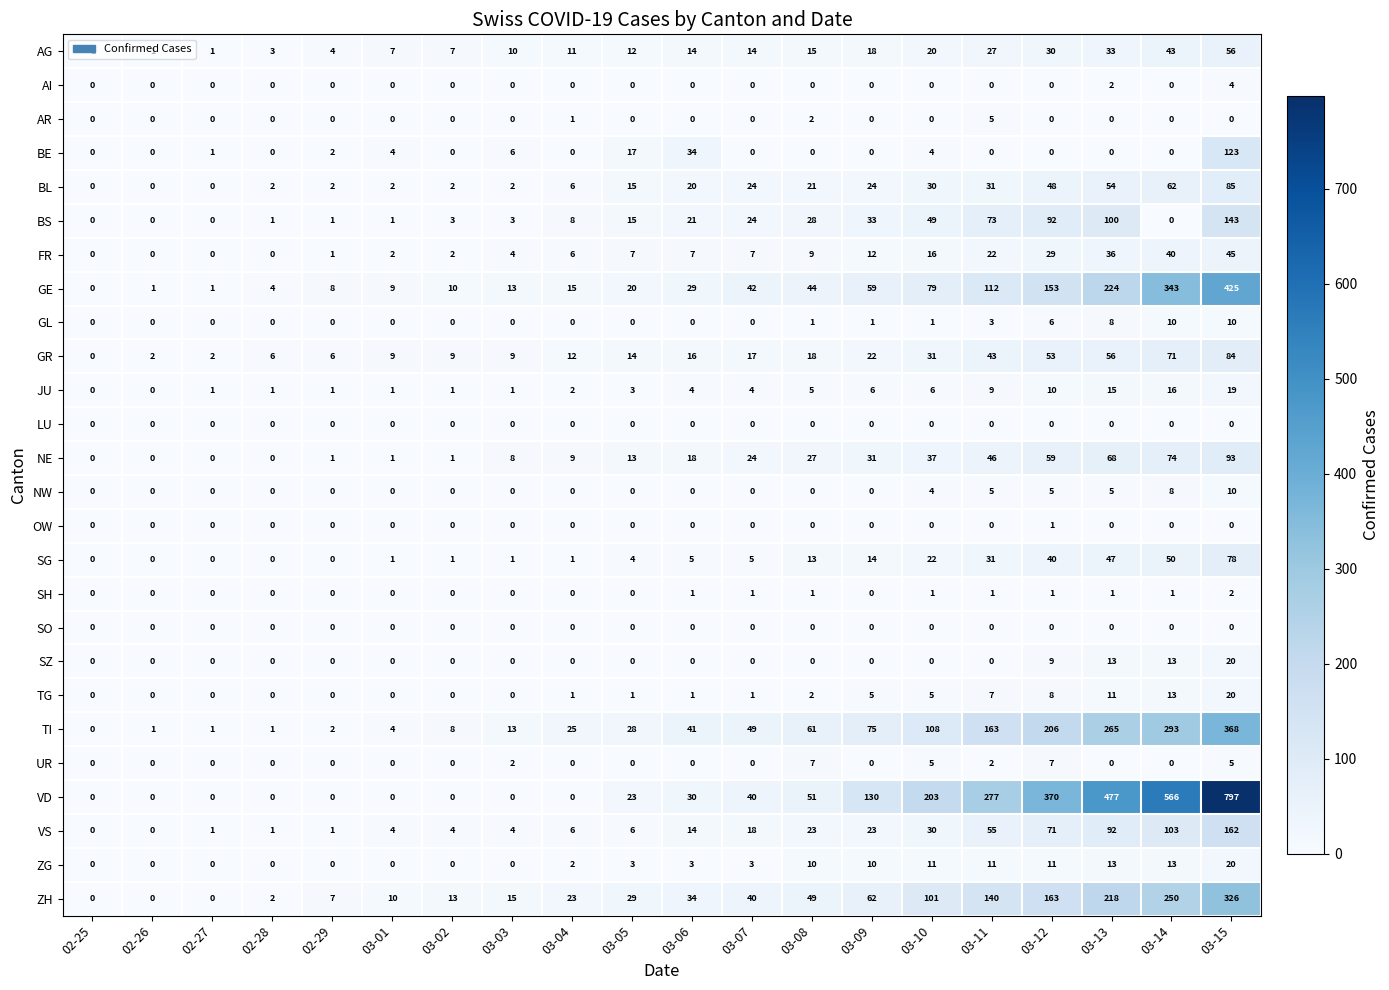

At which label is VS closest to 81?

03-12